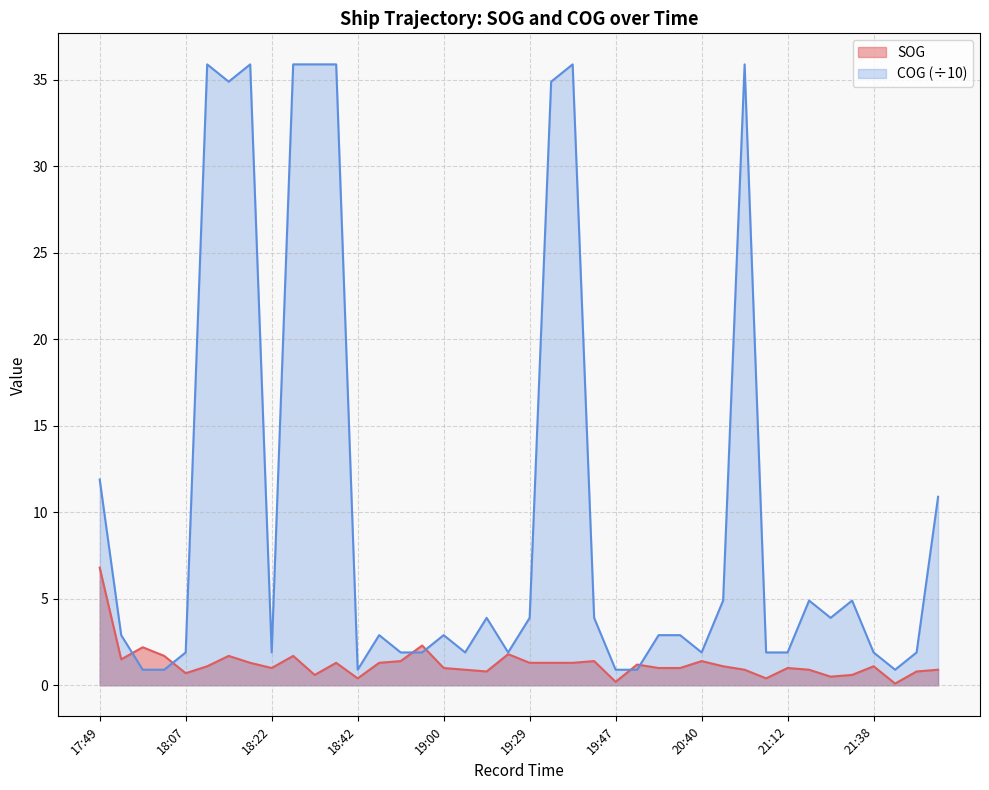

Reading left to right, list all the values displayed in this chart.

SOG: 17:49=6.8	17:53=1.5	17:58=2.2	18:02=1.7	18:07=0.7	18:11=1.1	18:13=1.7	18:18=1.3	18:22=1.0	18:27=1.7	18:31=0.6	18:35=1.3	18:42=0.4	18:46=1.3	18:51=1.4	18:55=2.3	19:00=1.0	19:09=0.9	19:16=0.8	19:24=1.8	19:29=1.3	19:33=1.3	19:38=1.3	19:45=1.4	19:47=0.2	19:54=1.2	20:09=1.0	20:14=1.0	20:40=1.4	20:44=1.1	20:47=0.9	20:53=0.4	21:12=1.0	21:25=0.9	21:29=0.5	21:31=0.6	21:38=1.1	22:02=0.1	22:16=0.8	23:38=0.9
COG: 17:49=11.9	17:53=2.9	17:58=0.9	18:02=0.9	18:07=1.9	18:11=35.9	18:13=34.9	18:18=35.9	18:22=1.9	18:27=35.9	18:31=35.9	18:35=35.9	18:42=0.9	18:46=2.9	18:51=1.9	18:55=1.9	19:00=2.9	19:09=1.9	19:16=3.9	19:24=1.9	19:29=3.9	19:33=34.9	19:38=35.9	19:45=3.9	19:47=0.9	19:54=0.9	20:09=2.9	20:14=2.9	20:40=1.9	20:44=4.9	20:47=35.9	20:53=1.9	21:12=1.9	21:25=4.9	21:29=3.9	21:31=4.9	21:38=1.9	22:02=0.9	22:16=1.9	23:38=10.9